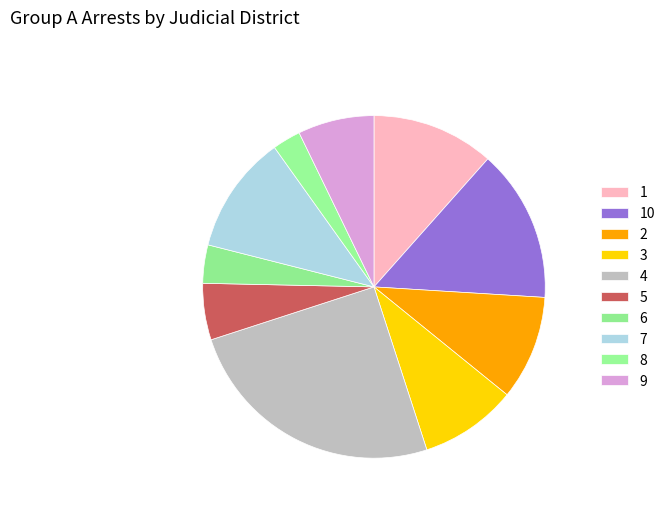

To the nearest percent, what is the average slice percentage?

10%